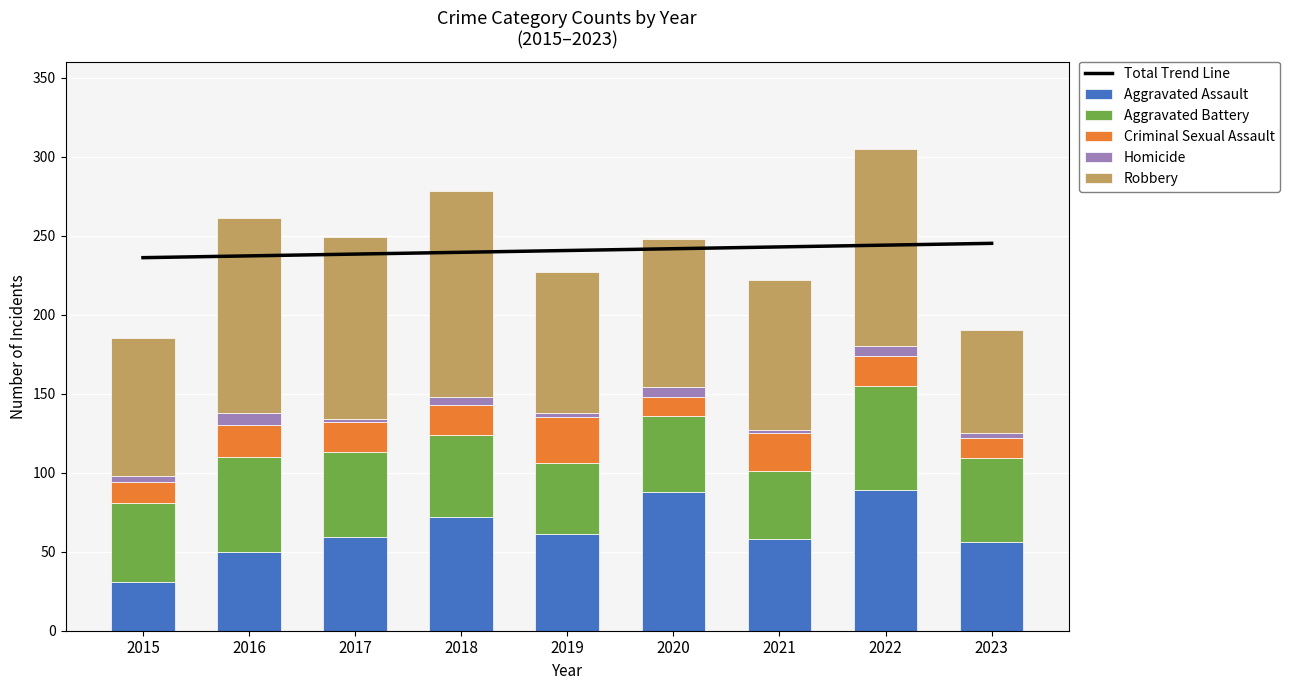

What is the highest value of the Aggravated Assault series?

89